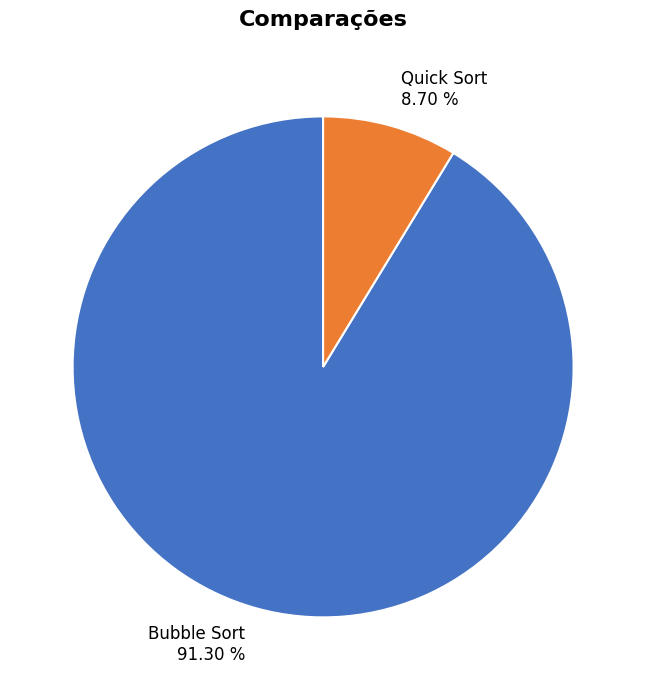

How many slices are in this pie chart?

2